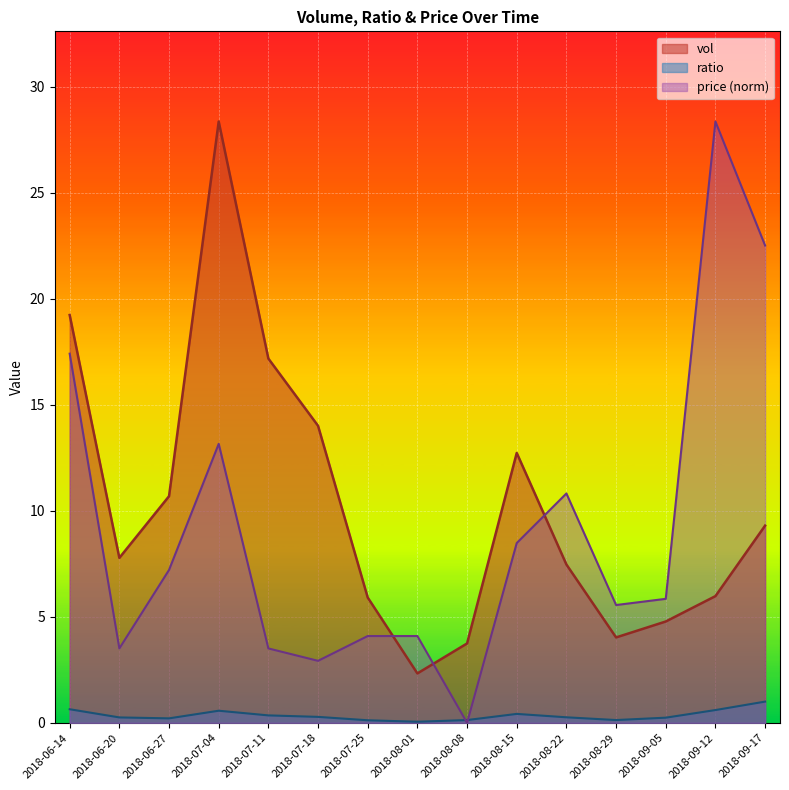

In vol, how many points are higher than both neighbors (excluding endpoints)?

2